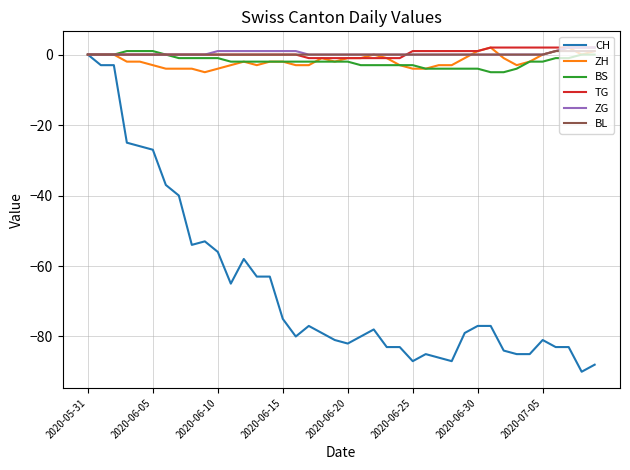

What is the average value of the ZH series?

-2